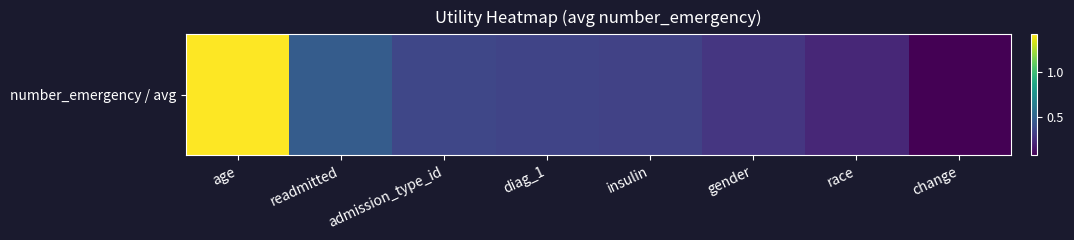

Between gender and insulin, which is larger?

insulin